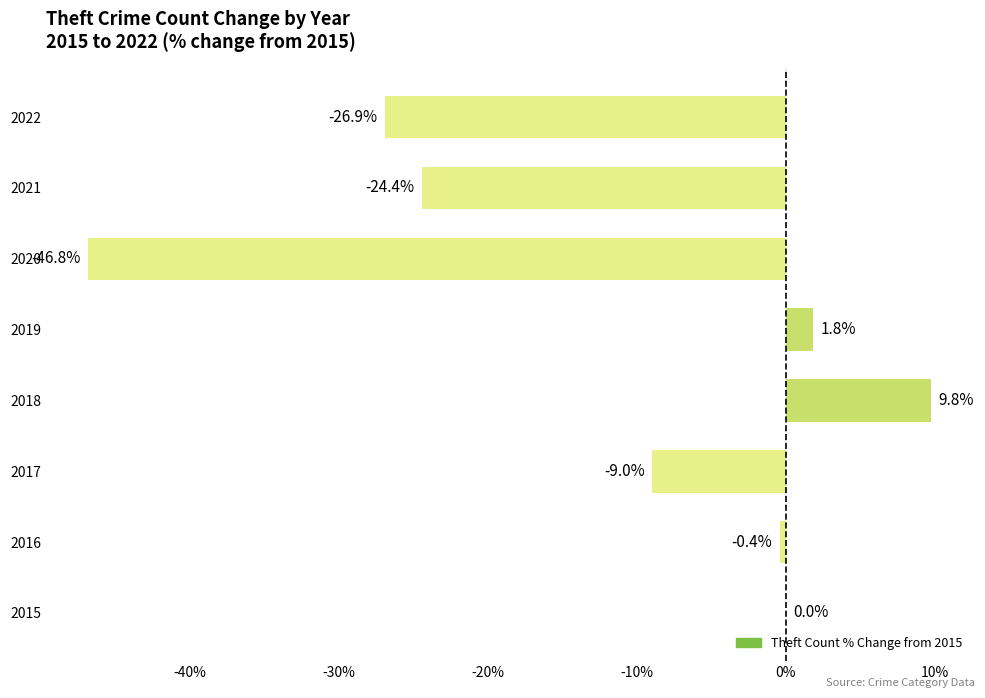

What is the sum of the values at 2021 and 2016?

-24.8